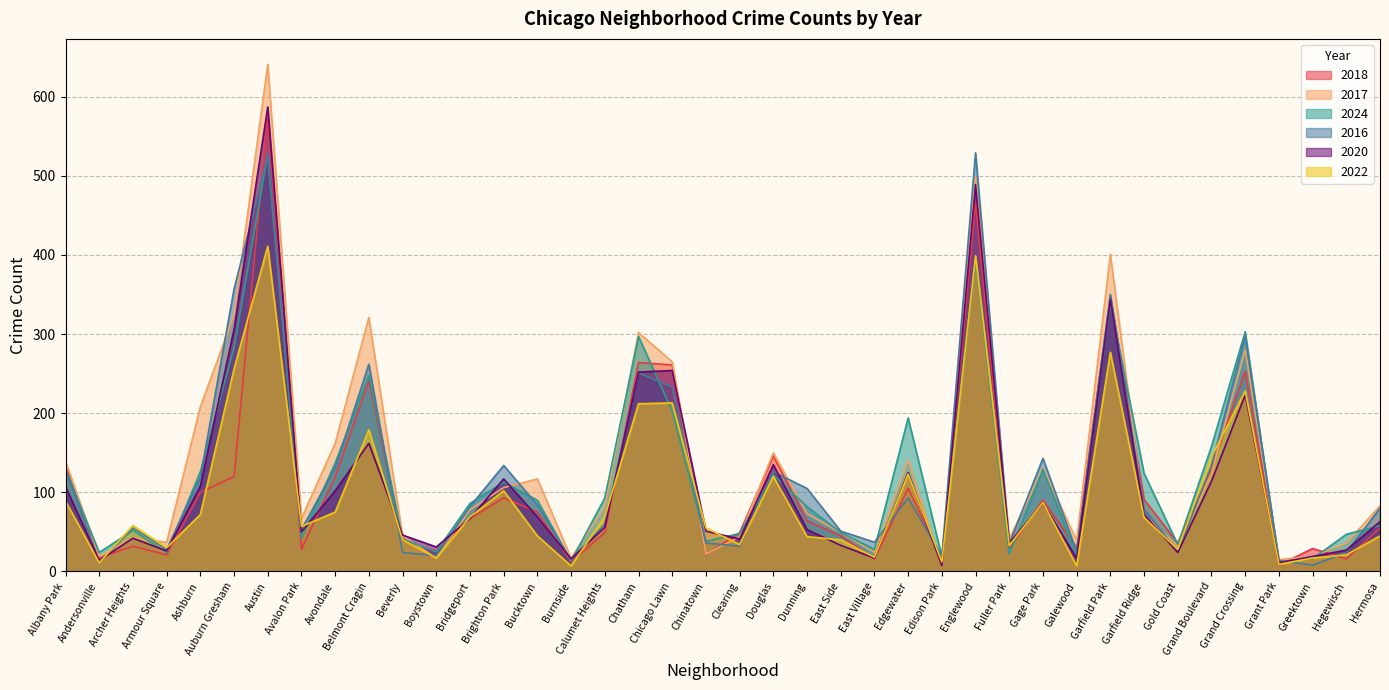

At Chatham, list the series in order from largest to smallest.

2017, 2024, 2018, 2020, 2016, 2022